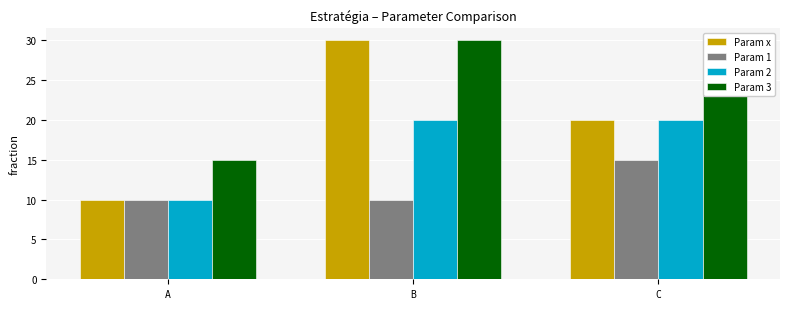

Reading left to right, list all the values displayed in this chart.

Param x: 10	30	20
Param 1: 10	10	15
Param 2: 10	20	20
Param 3: 15	30	30